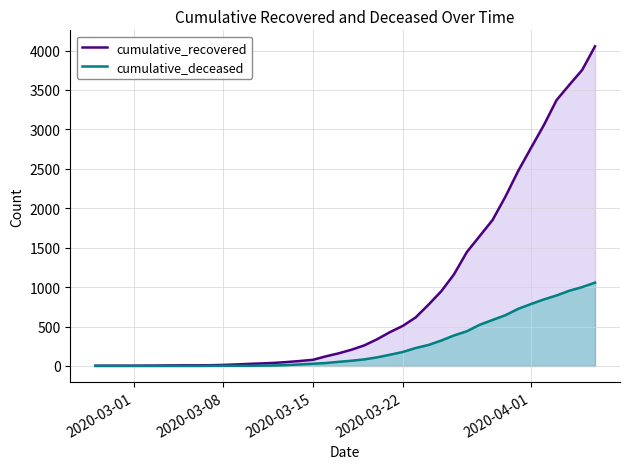

At how many categories does at least one series exceed 3973?

1